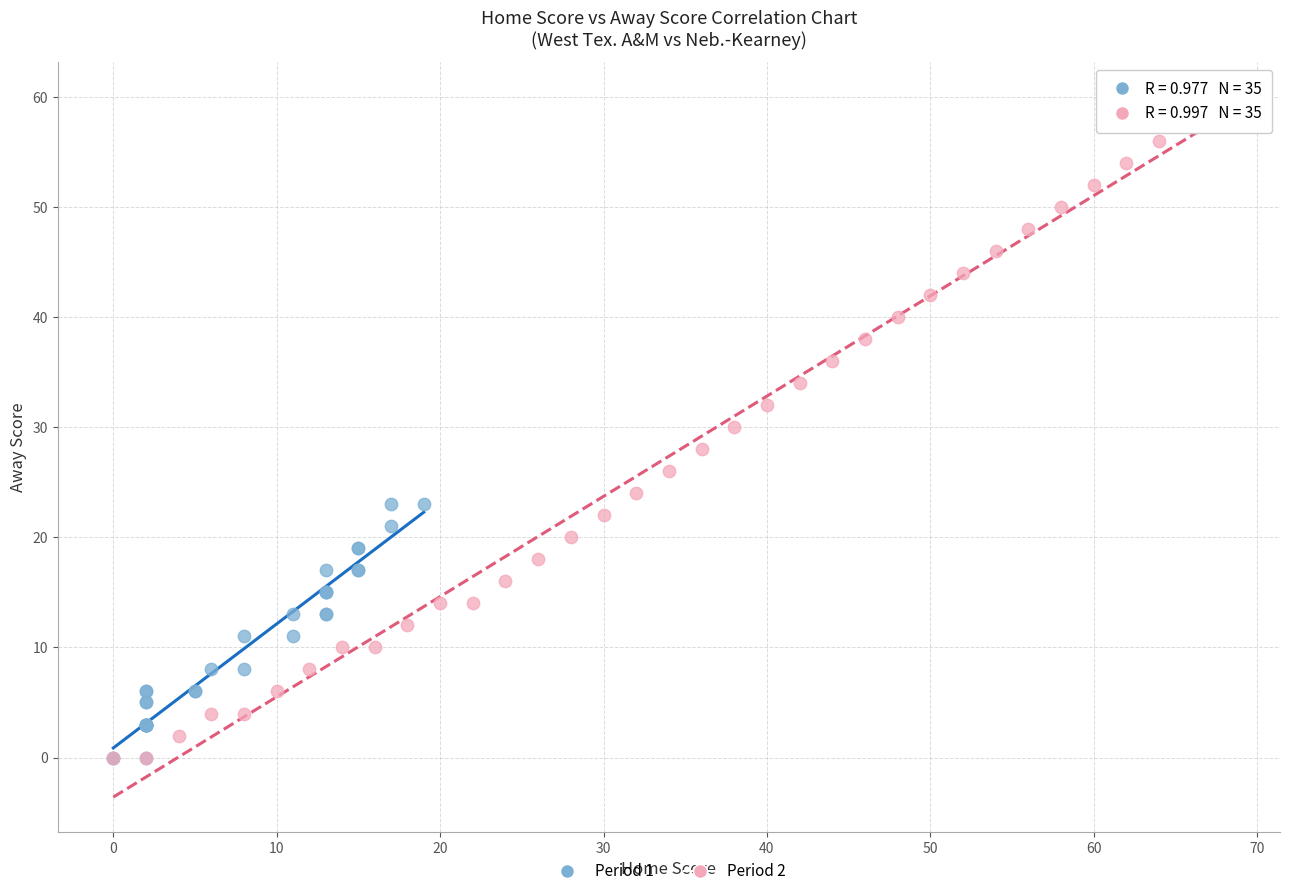

Which series reaches the maximum Y coordinate?

Period 2